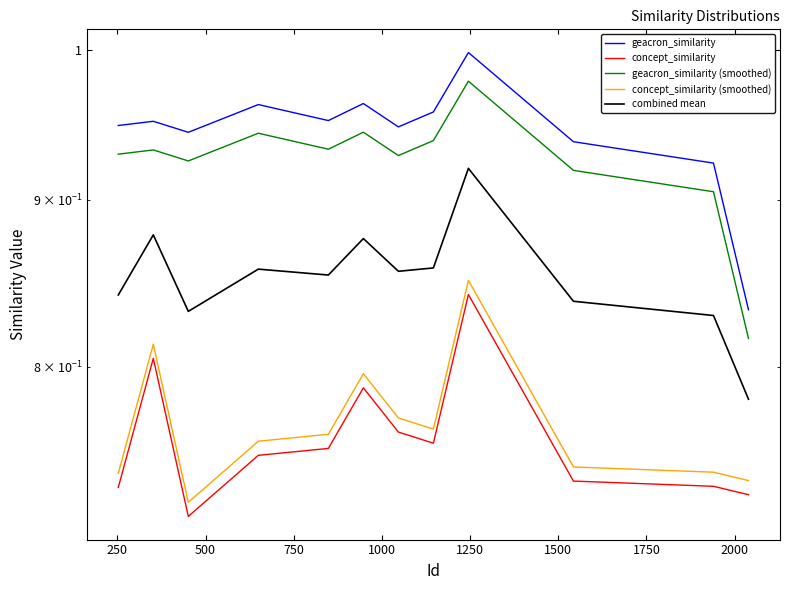

At how many categories does at least one series exceed 0?

12